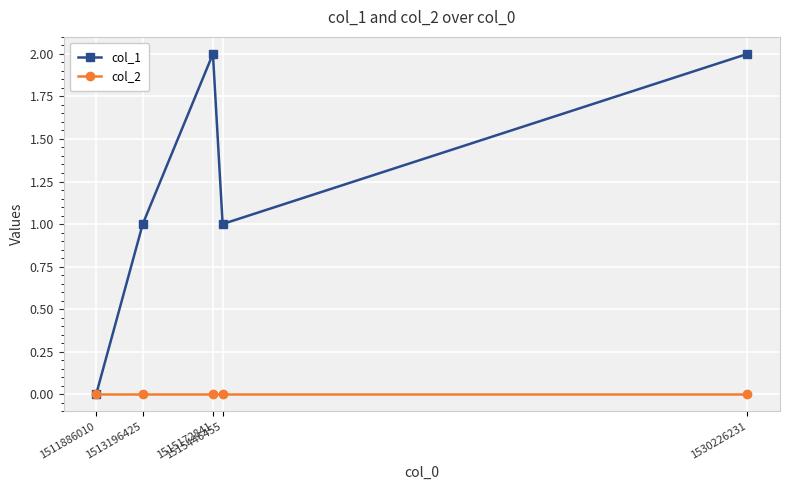

What is the value of the col_1 point at the 3rd from the left?

2